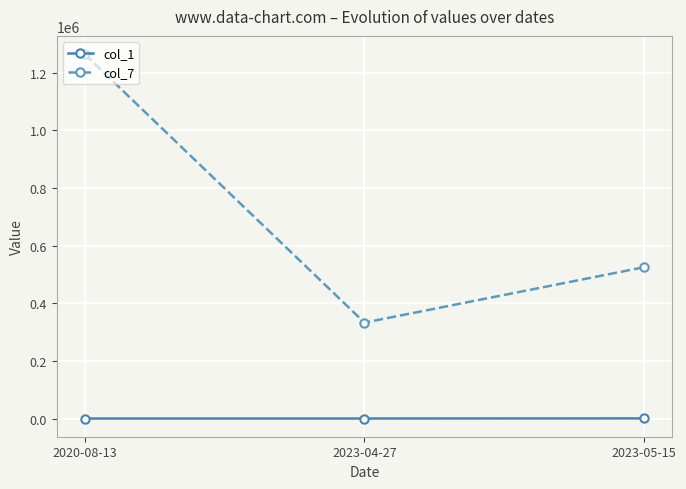

At how many categories does at least one series exceed 452984?

2